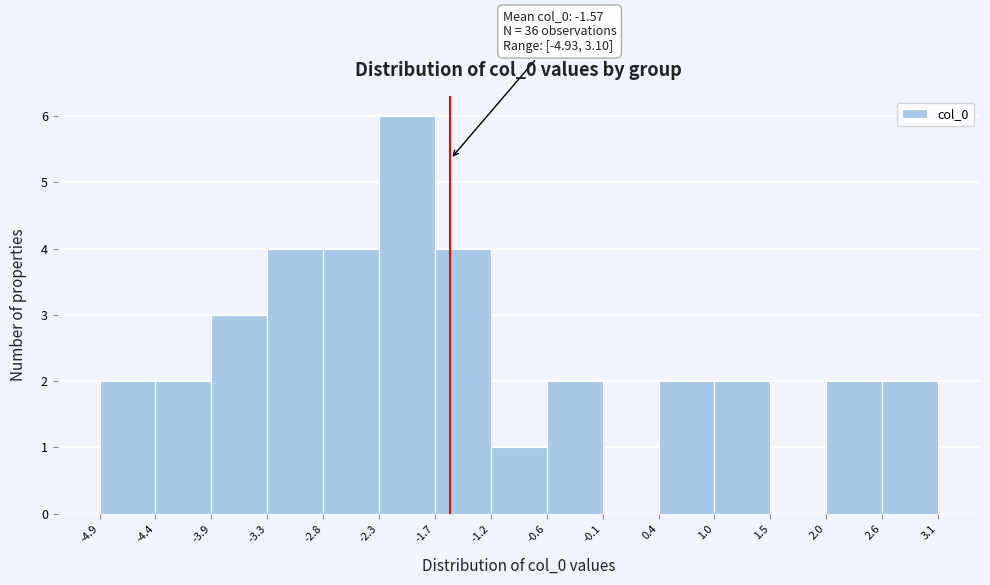

Over which range of the x-axis is the bar tallest?

-2.3 to -1.7